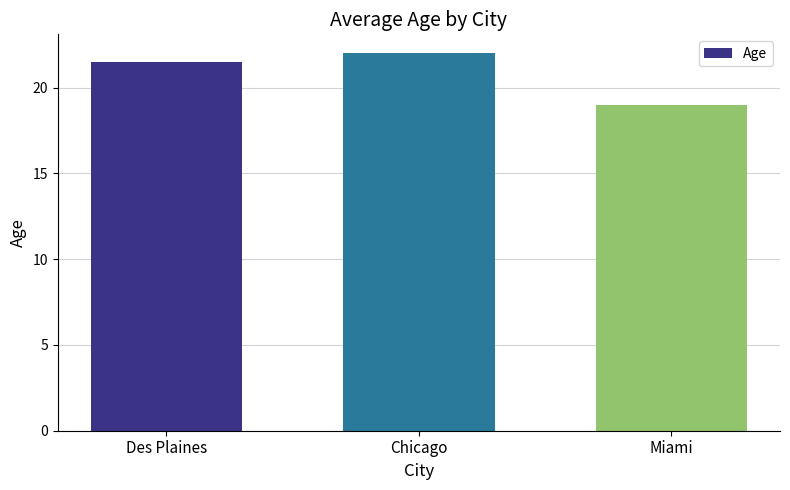

What is the sum of the values at Des Plaines and Miami?

40.5